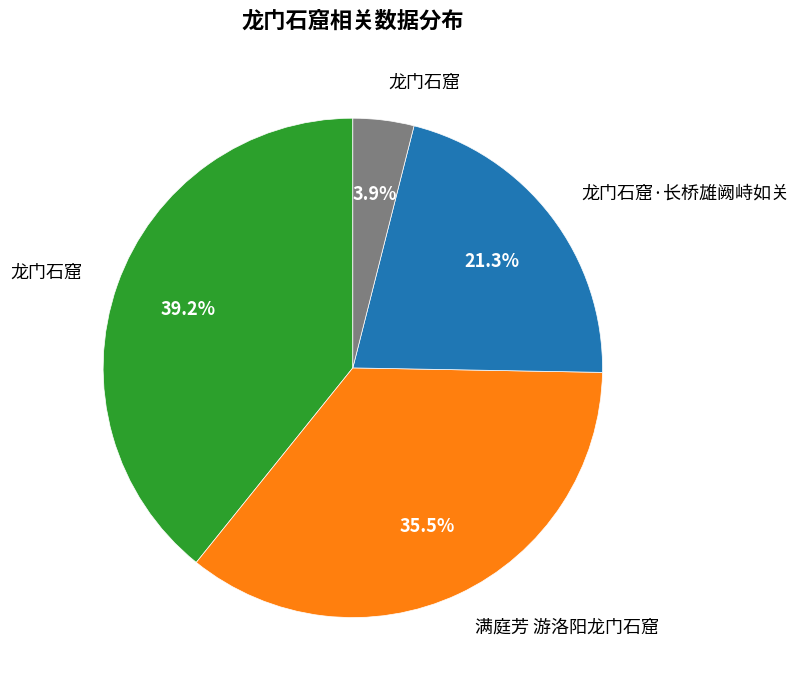

Does any single category account for the majority?

No